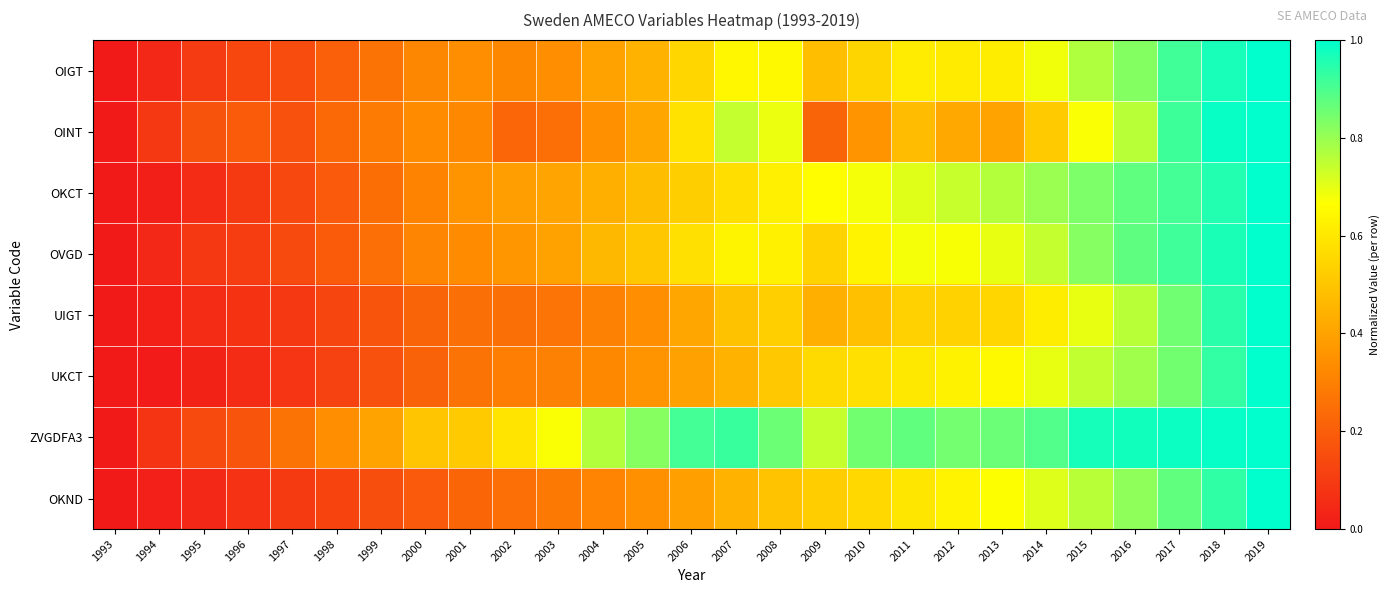

Reading left to right, what are all the values shown in this chart?

OIGT: 1993=0.0	1994=0.0	1995=0.1	1996=0.1	1997=0.1	1998=0.2	1999=0.3	2000=0.3	2001=0.3	2002=0.3	2003=0.3	2004=0.4	2005=0.4	2006=0.5	2007=0.6	2008=0.6	2009=0.5	2010=0.5	2011=0.6	2012=0.6	2013=0.6	2014=0.7	2015=0.8	2016=0.8	2017=0.9	2018=1.0	2019=1.0
OINT: 1993=0.0	1994=0.1	1995=0.2	1996=0.2	1997=0.2	1998=0.2	1999=0.3	2000=0.3	2001=0.3	2002=0.2	2003=0.3	2004=0.3	2005=0.4	2006=0.6	2007=0.7	2008=0.7	2009=0.2	2010=0.4	2011=0.5	2012=0.4	2013=0.4	2014=0.5	2015=0.7	2016=0.8	2017=0.9	2018=1.0	2019=1.0
OKCT: 1993=0.0	1994=0.0	1995=0.1	1996=0.1	1997=0.1	1998=0.2	1999=0.2	2000=0.3	2001=0.4	2002=0.4	2003=0.4	2004=0.4	2005=0.5	2006=0.5	2007=0.6	2008=0.6	2009=0.7	2010=0.7	2011=0.7	2012=0.7	2013=0.8	2014=0.8	2015=0.8	2016=0.9	2017=0.9	2018=1.0	2019=1.0
OVGD: 1993=0.0	1994=0.0	1995=0.1	1996=0.1	1997=0.1	1998=0.2	1999=0.3	2000=0.3	2001=0.3	2002=0.4	2003=0.4	2004=0.5	2005=0.5	2006=0.6	2007=0.6	2008=0.6	2009=0.5	2010=0.6	2011=0.7	2012=0.7	2013=0.7	2014=0.7	2015=0.8	2016=0.9	2017=0.9	2018=1.0	2019=1.0
UIGT: 1993=0.0	1994=0.0	1995=0.1	1996=0.1	1997=0.1	1998=0.1	1999=0.2	2000=0.2	2001=0.3	2002=0.3	2003=0.3	2004=0.3	2005=0.3	2006=0.4	2007=0.5	2008=0.5	2009=0.4	2010=0.5	2011=0.5	2012=0.5	2013=0.5	2014=0.6	2015=0.7	2016=0.8	2017=0.9	2018=0.9	2019=1.0
UKCT: 1993=0.0	1994=0.0	1995=0.0	1996=0.1	1997=0.1	1998=0.1	1999=0.2	2000=0.2	2001=0.3	2002=0.3	2003=0.3	2004=0.3	2005=0.4	2006=0.4	2007=0.4	2008=0.5	2009=0.6	2010=0.6	2011=0.6	2012=0.6	2013=0.7	2014=0.7	2015=0.7	2016=0.8	2017=0.8	2018=0.9	2019=1.0
ZVGDFA3: 1993=0.0	1994=0.1	1995=0.1	1996=0.2	1997=0.3	1998=0.3	1999=0.4	2000=0.5	2001=0.5	2002=0.6	2003=0.7	2004=0.8	2005=0.8	2006=0.9	2007=0.9	2008=0.9	2009=0.7	2010=0.9	2011=0.9	2012=0.8	2013=0.9	2014=0.9	2015=1.0	2016=1.0	2017=1.0	2018=1.0	2019=1.0
OKND: 1993=0.0	1994=0.0	1995=0.0	1996=0.1	1997=0.1	1998=0.1	1999=0.2	2000=0.2	2001=0.2	2002=0.2	2003=0.3	2004=0.3	2005=0.3	2006=0.4	2007=0.4	2008=0.5	2009=0.5	2010=0.6	2011=0.6	2012=0.6	2013=0.7	2014=0.7	2015=0.8	2016=0.8	2017=0.9	2018=0.9	2019=1.0